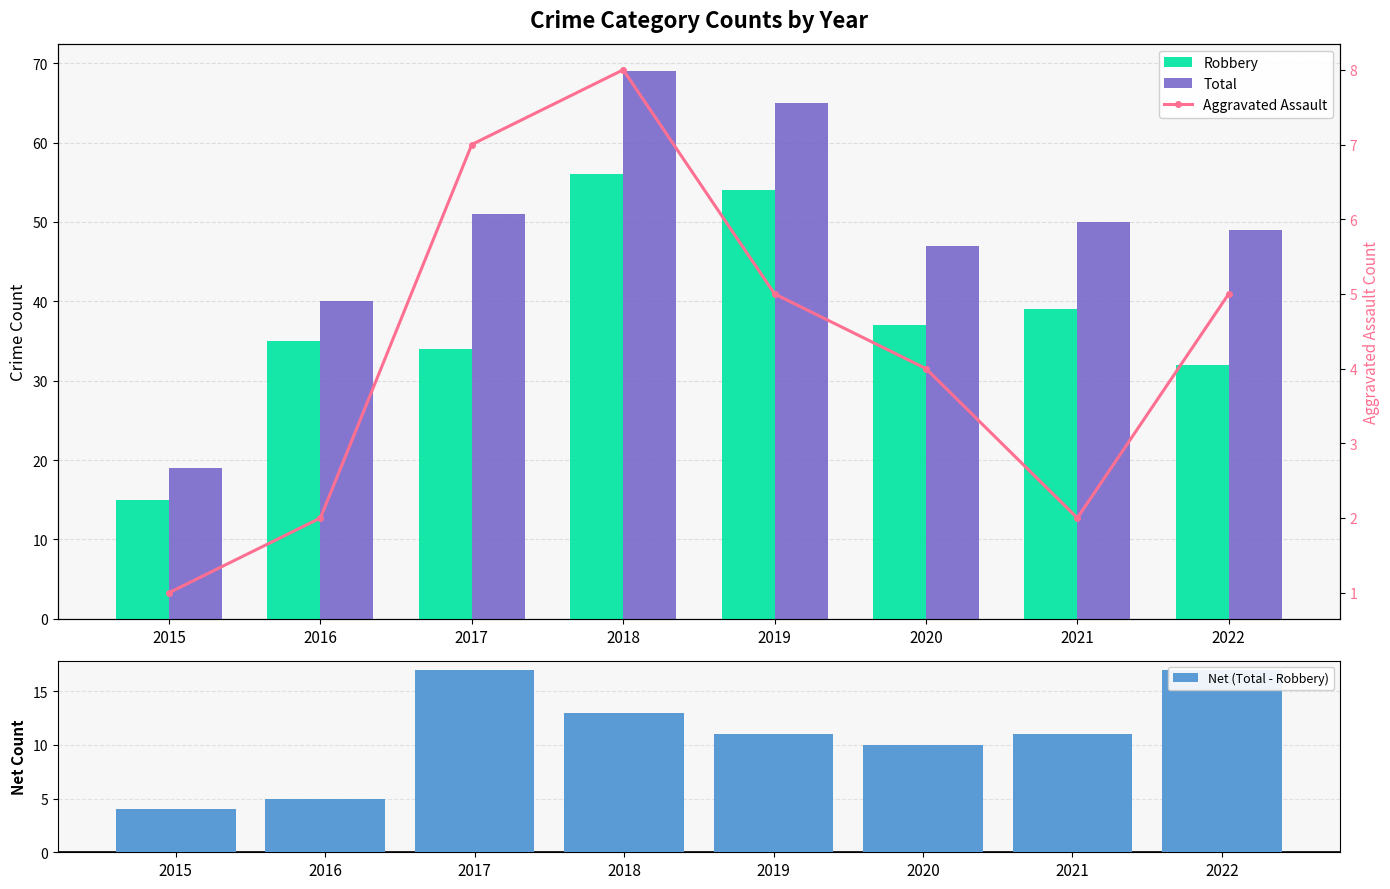

Reading right to left, transcribe all the data shown in this chart.

Robbery: 32	39	37	54	56	34	35	15
Total: 49	50	47	65	69	51	40	19
Net (Total - Robbery): 17	11	10	11	13	17	5	4
Aggravated Assault: 5	2	4	5	8	7	2	1